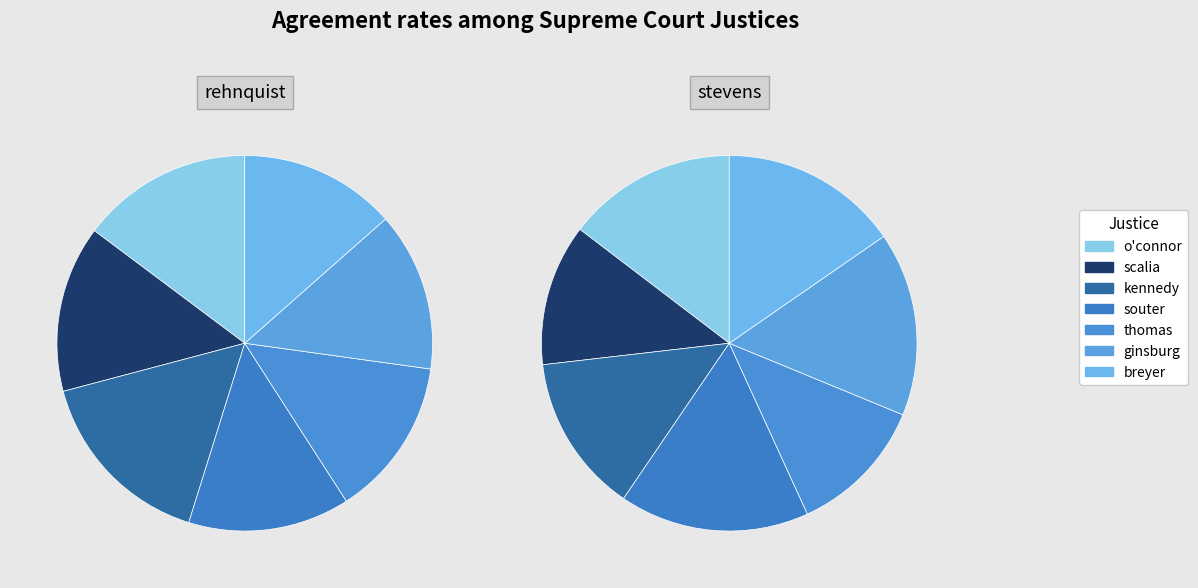

True or false: 2 accounts for 22% of the total.

False